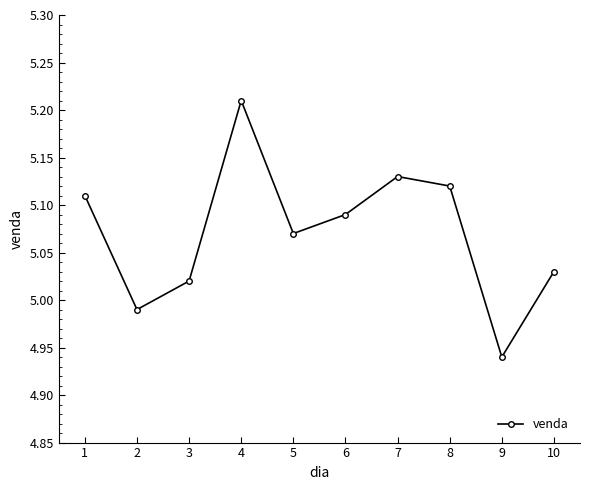

What is the difference between the maximum and minimum values?

0.3